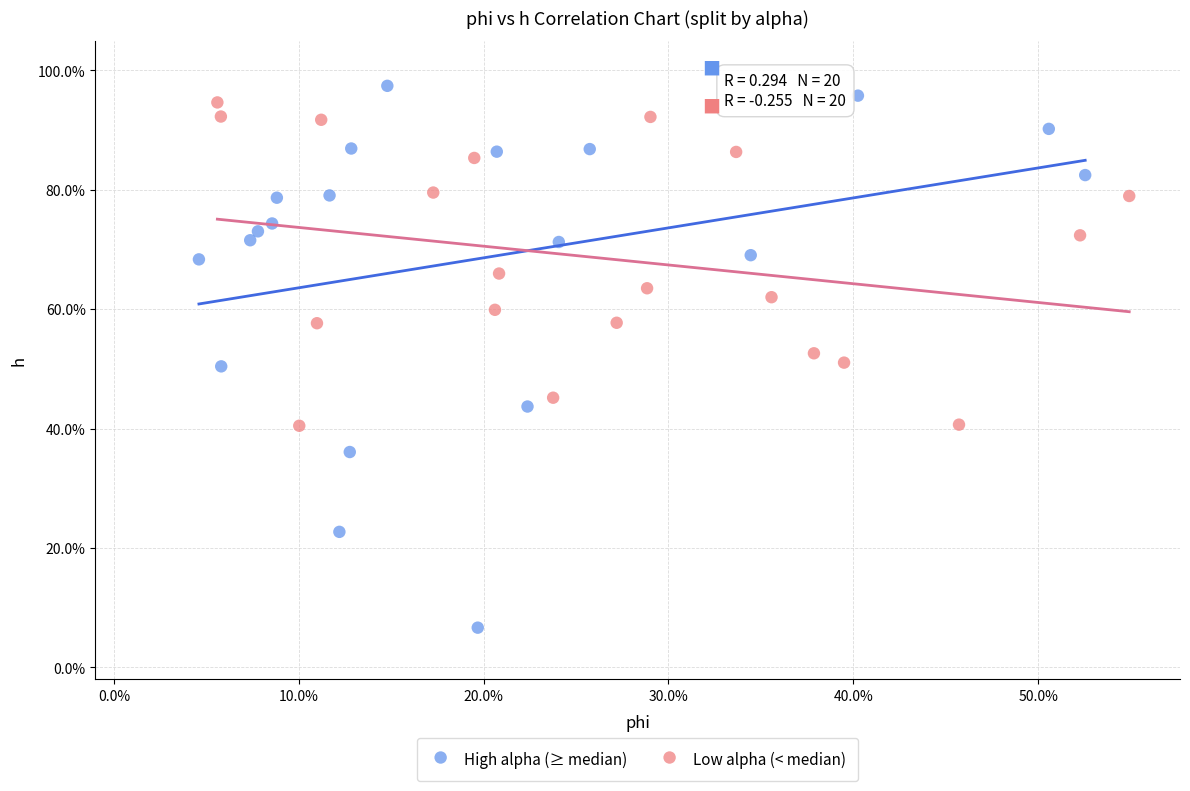

What are all the series names shown in the legend?

High alpha (≥ median), Low alpha (< median)